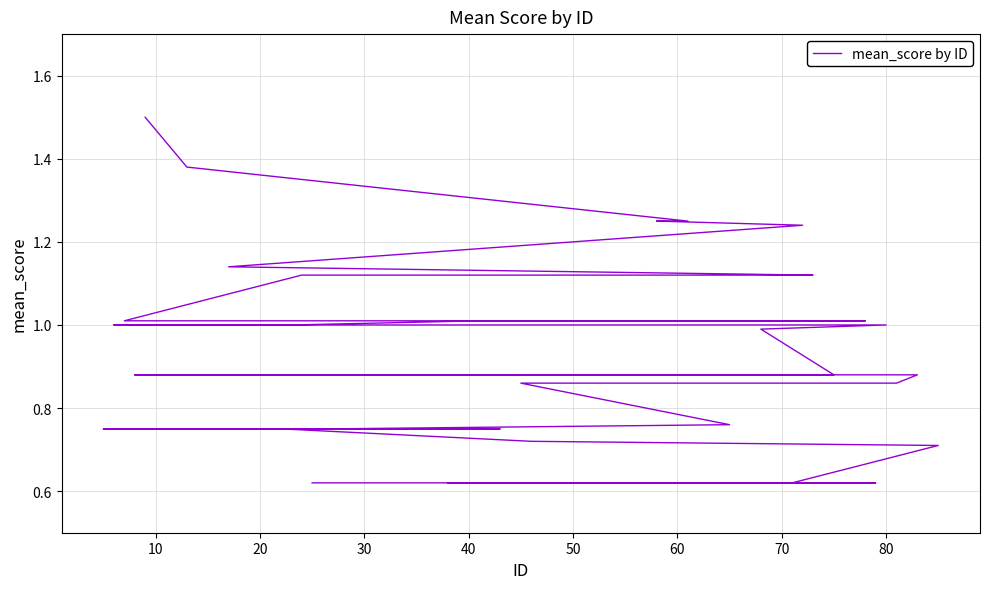

What is the value of the 18th point from the left?

1.0